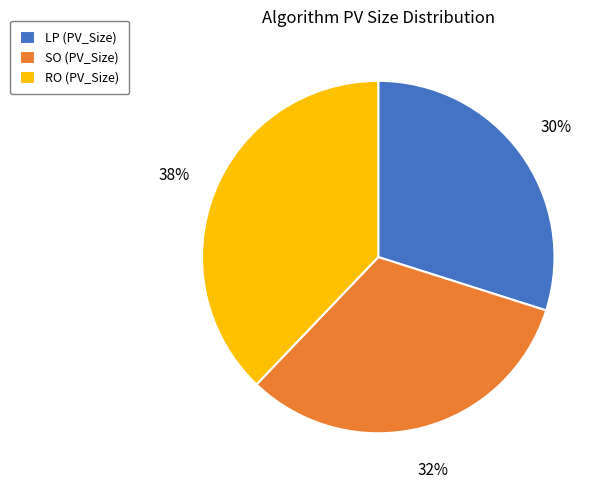

Is the sum of RO and SO greater than half?

Yes